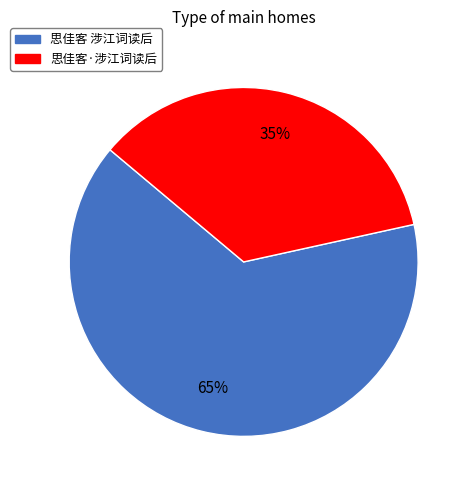

To the nearest percent, what is the combined percentage of 思佳客 涉江词读后 and 思佳客·涉江词读后?

100%